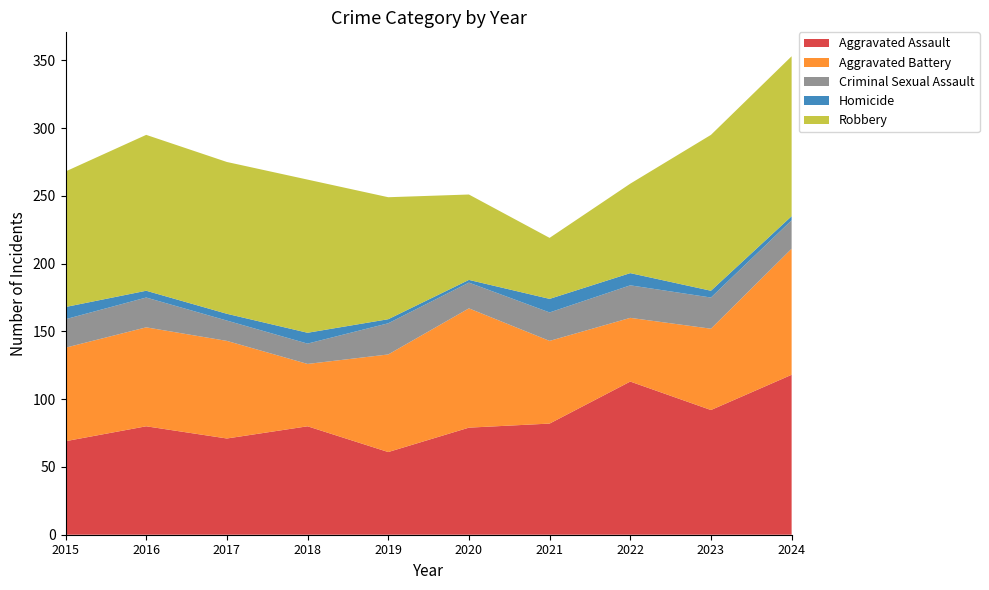

Reading left to right, transcribe all the data shown in this chart.

Aggravated Assault: 2015=69	2016=80	2017=71	2018=80	2019=61	2020=79	2021=82	2022=113	2023=92	2024=118
Aggravated Battery: 2015=69	2016=73	2017=72	2018=46	2019=72	2020=88	2021=61	2022=47	2023=60	2024=93
Criminal Sexual Assault: 2015=21	2016=22	2017=15	2018=15	2019=23	2020=19	2021=21	2022=24	2023=23	2024=21
Homicide: 2015=9	2016=5	2017=5	2018=8	2019=3	2020=2	2021=10	2022=9	2023=5	2024=3
Robbery: 2015=100	2016=115	2017=112	2018=113	2019=90	2020=63	2021=45	2022=66	2023=115	2024=118